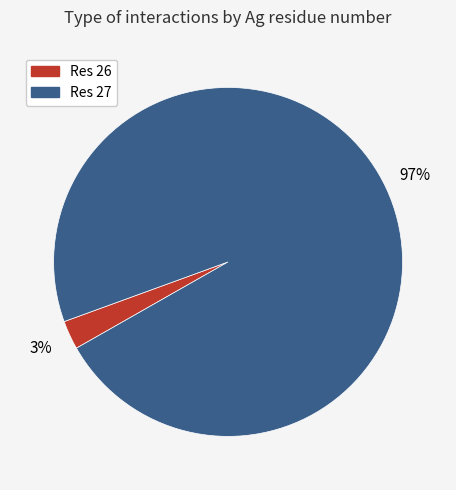

How many segments does this pie chart have?

2